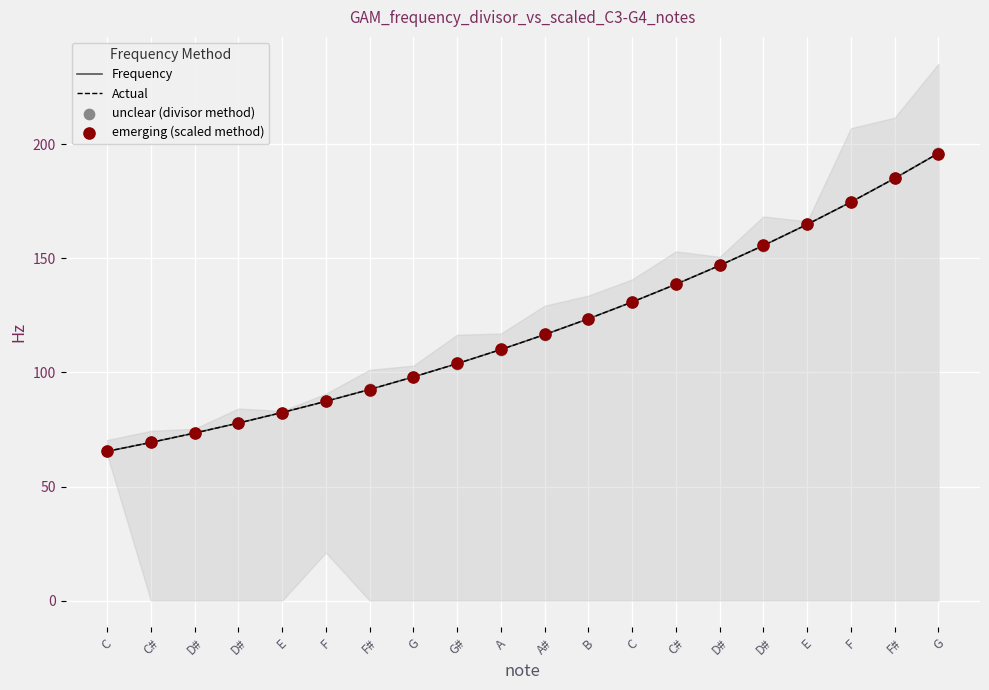

What is the total value across all series at E?

329.6